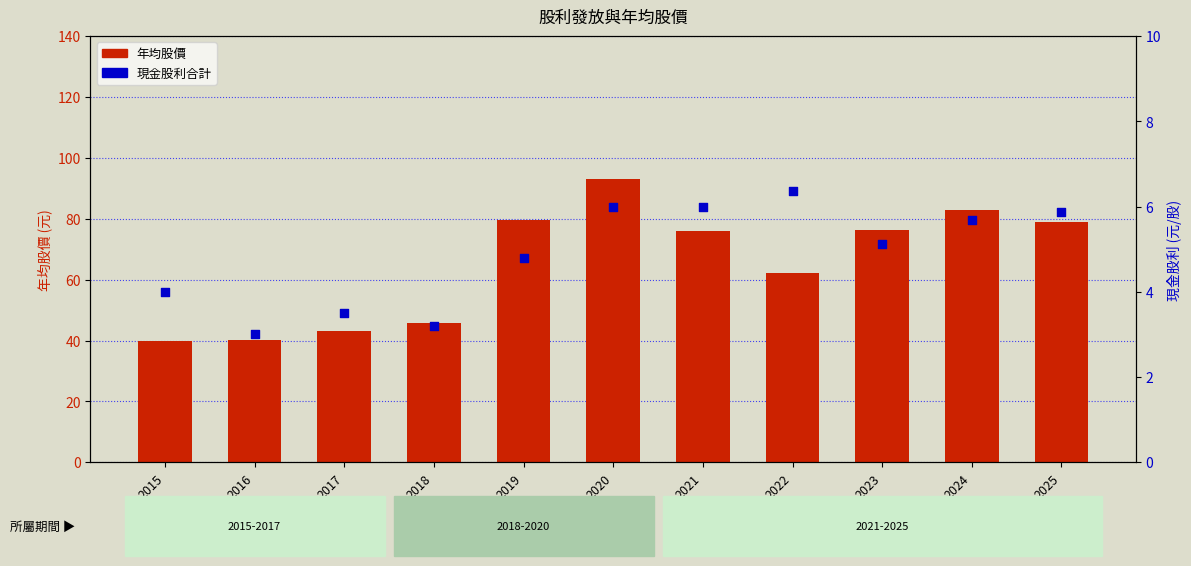

Which series has the widest spread of Y values?

年均股價